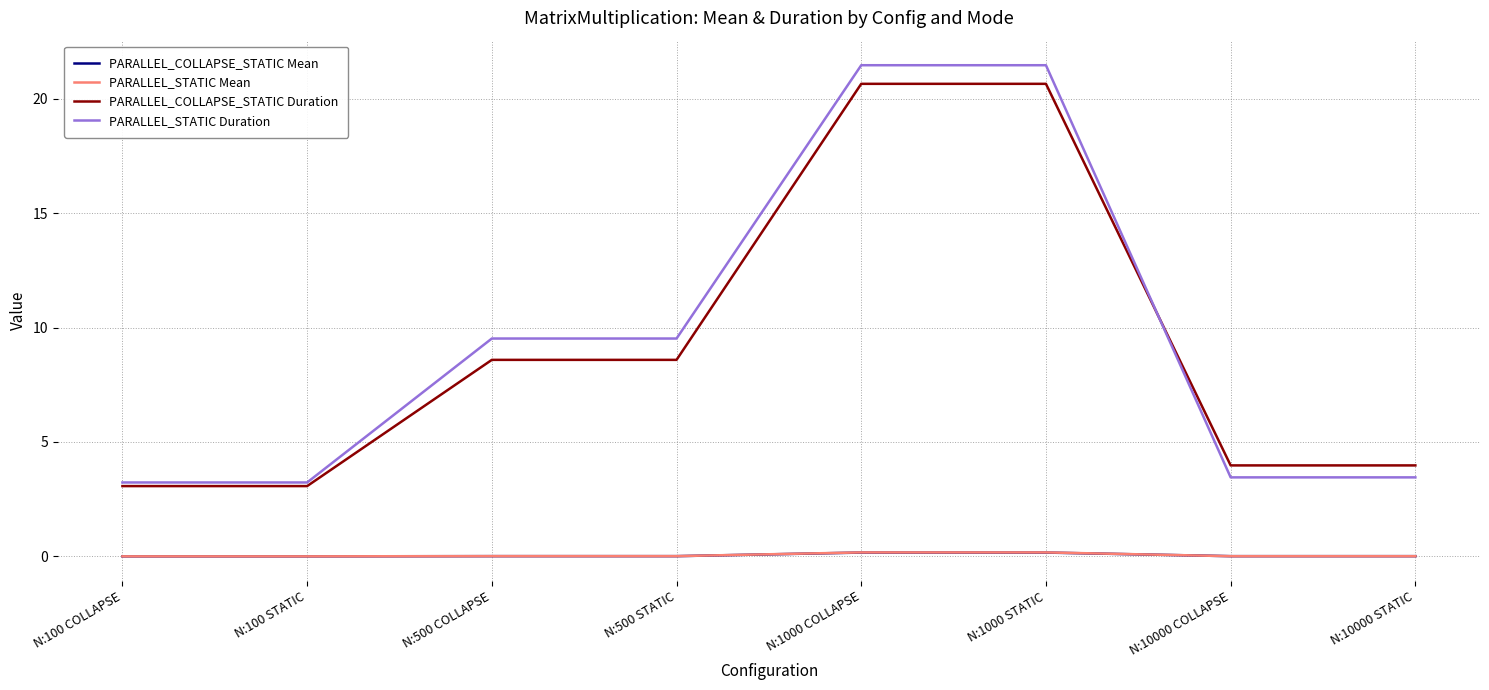

What is the maximum value shown in the chart?

21.5